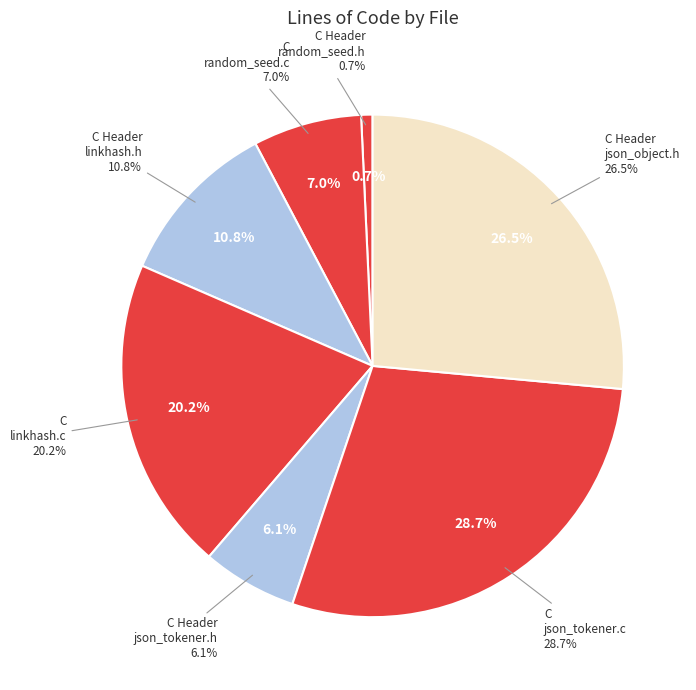

Is it true that C Header (json_object.h) is 39% of the pie?

False